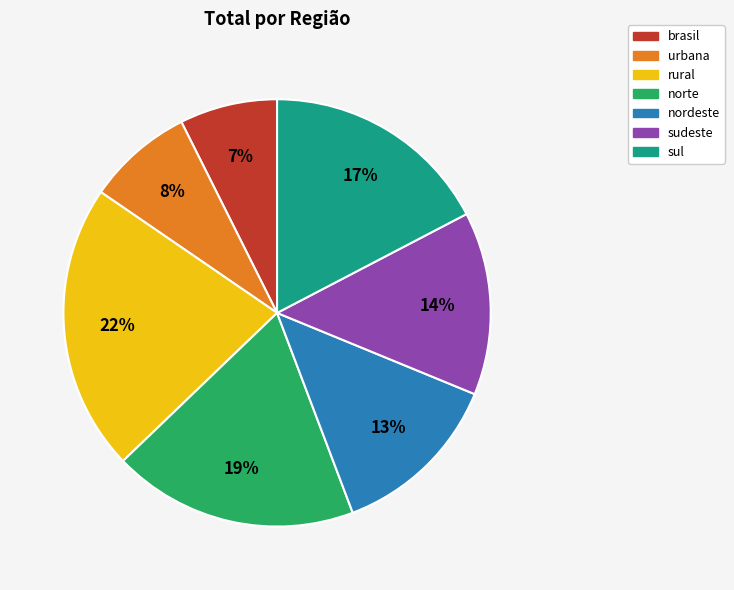

Is it true that rural is 22% of the pie?

True